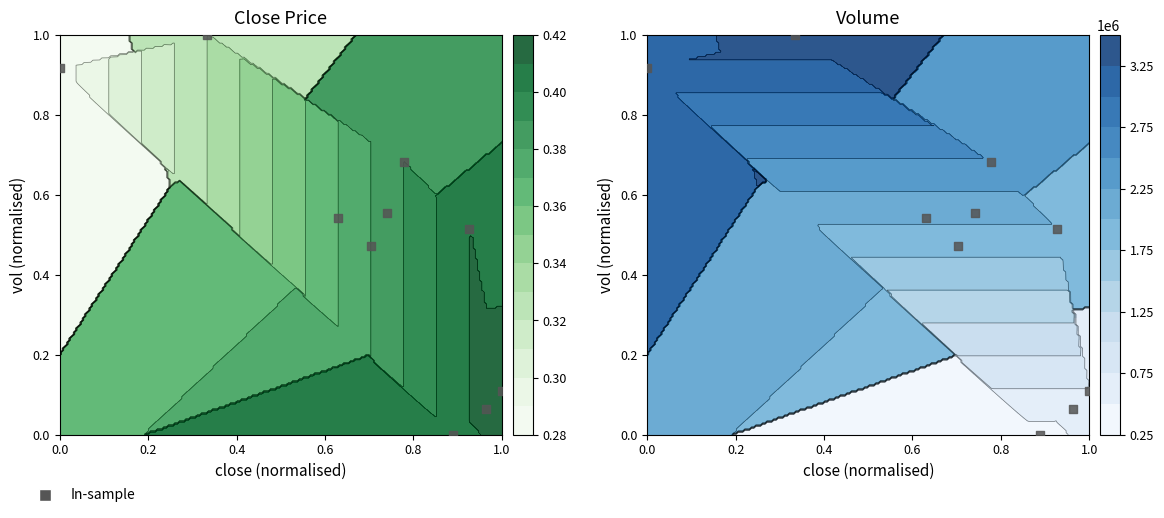

How many categories are shown in the chart?

10